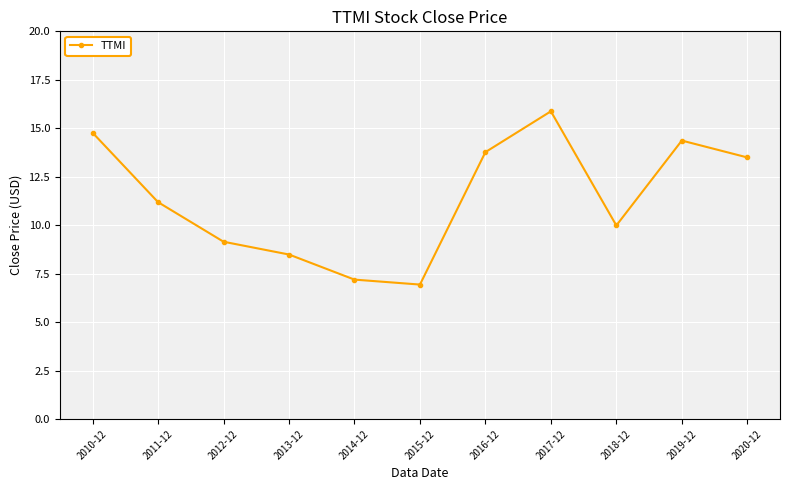

What position from the right is 2014-12?

7